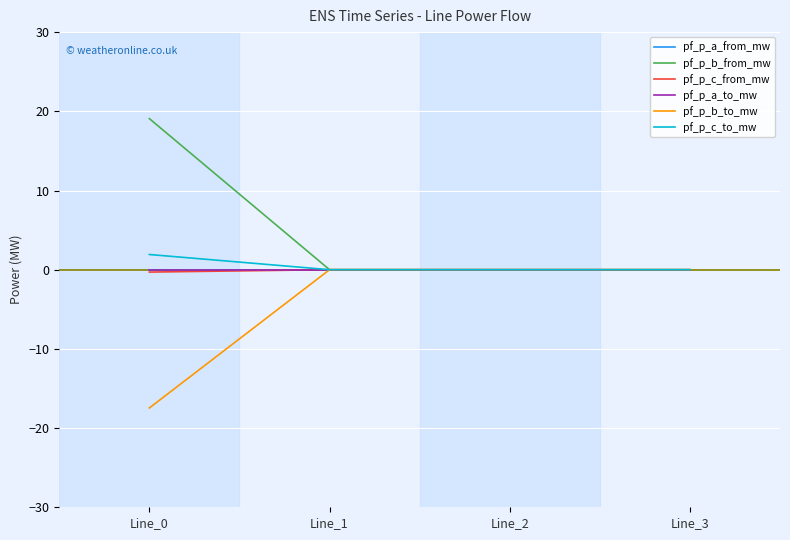

Does the chart display data point markers on the line(s)?

No